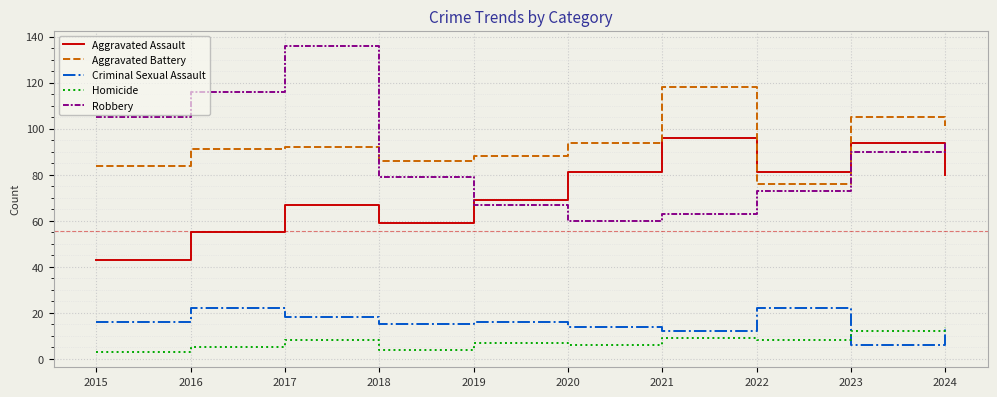

Reading right to left, transcribe all the data shown in this chart.

Aggravated Assault: 2024=80	2023=94	2022=81	2021=96	2020=81	2019=69	2018=59	2017=67	2016=55	2015=43
Aggravated Battery: 2024=101	2023=105	2022=76	2021=118	2020=94	2019=88	2018=86	2017=92	2016=91	2015=84
Criminal Sexual Assault: 2024=13	2023=6	2022=22	2021=12	2020=14	2019=16	2018=15	2017=18	2016=22	2015=16
Homicide: 2024=14	2023=12	2022=8	2021=9	2020=6	2019=7	2018=4	2017=8	2016=5	2015=3
Robbery: 2024=94	2023=90	2022=73	2021=63	2020=60	2019=67	2018=79	2017=136	2016=116	2015=105